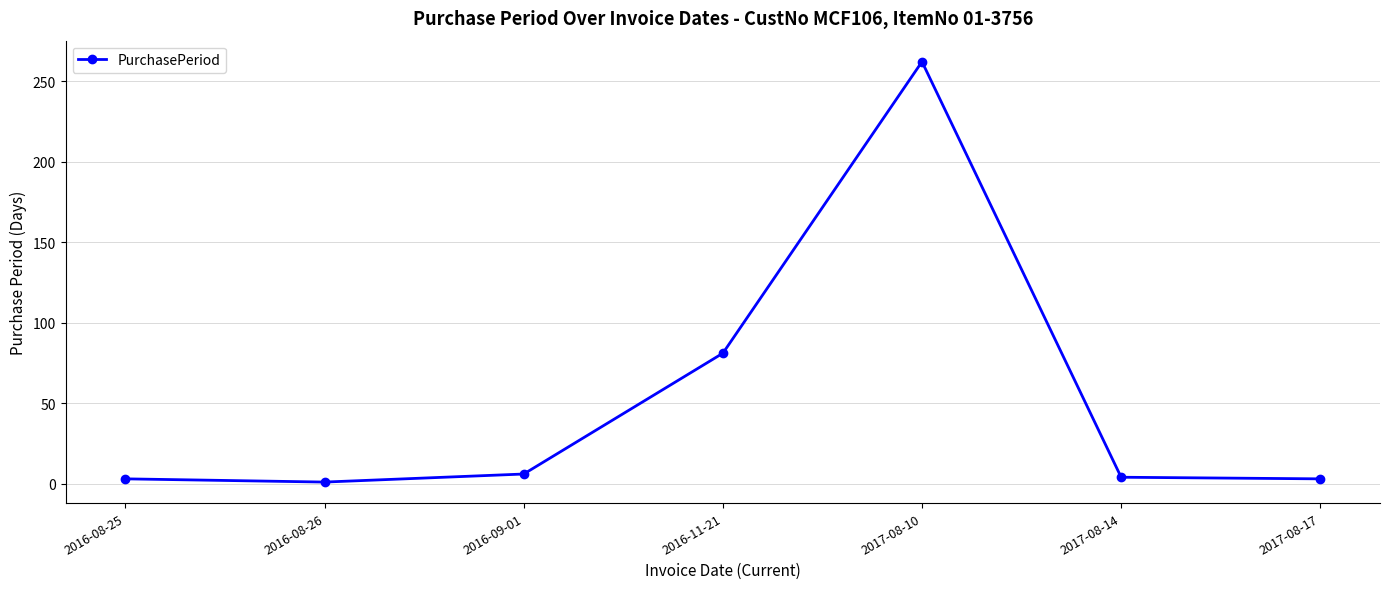

True or false: the data shows 4 at 2017-08-14.

True